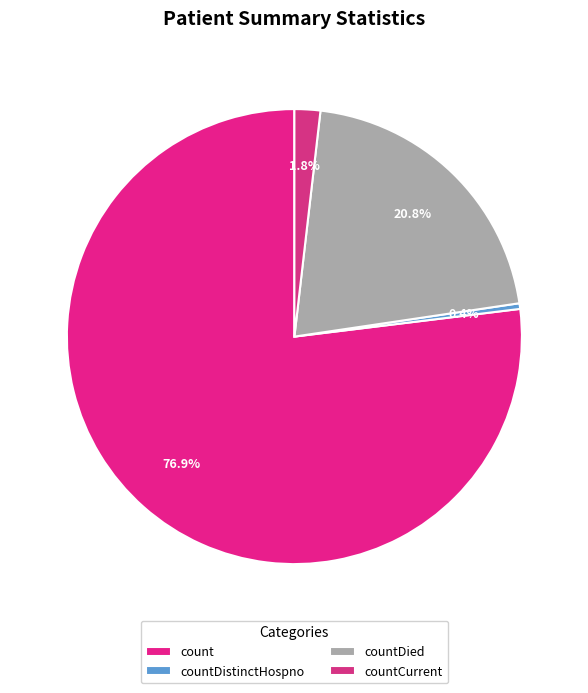

To the nearest percent, what is the average slice percentage?

25%